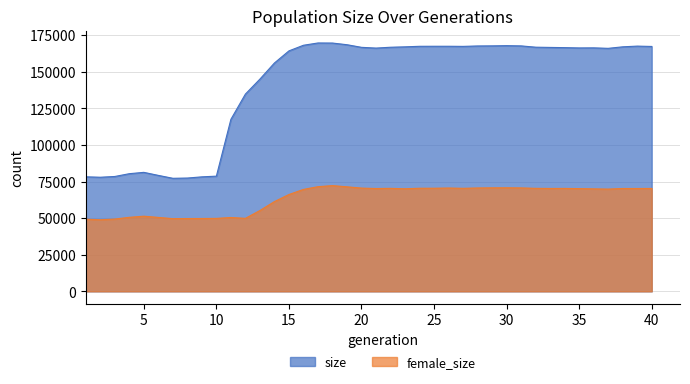

In size, how many points are higher than both neighbors (excluding endpoints)?

6